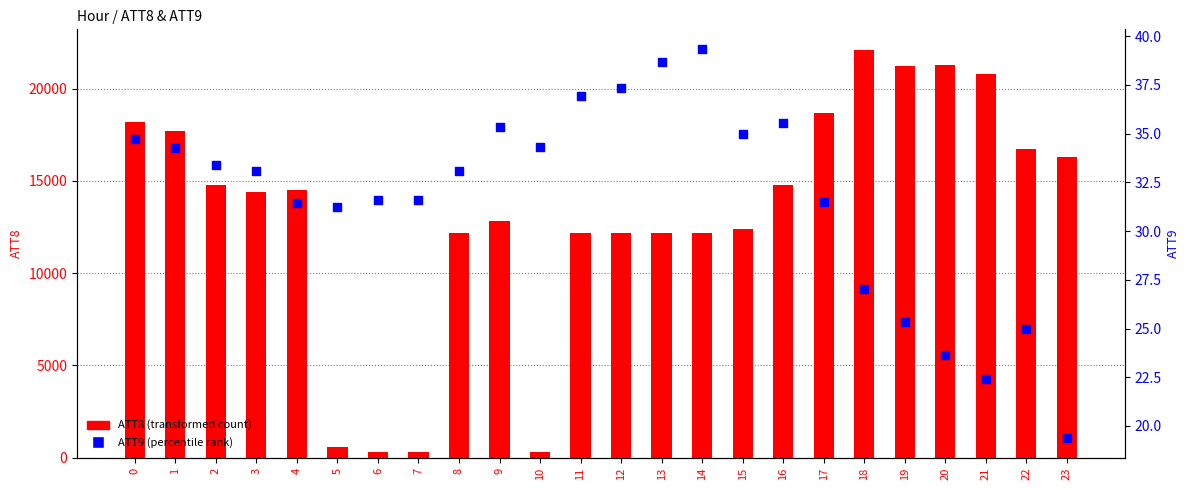

What is the total value across all series at 13?

12238.7